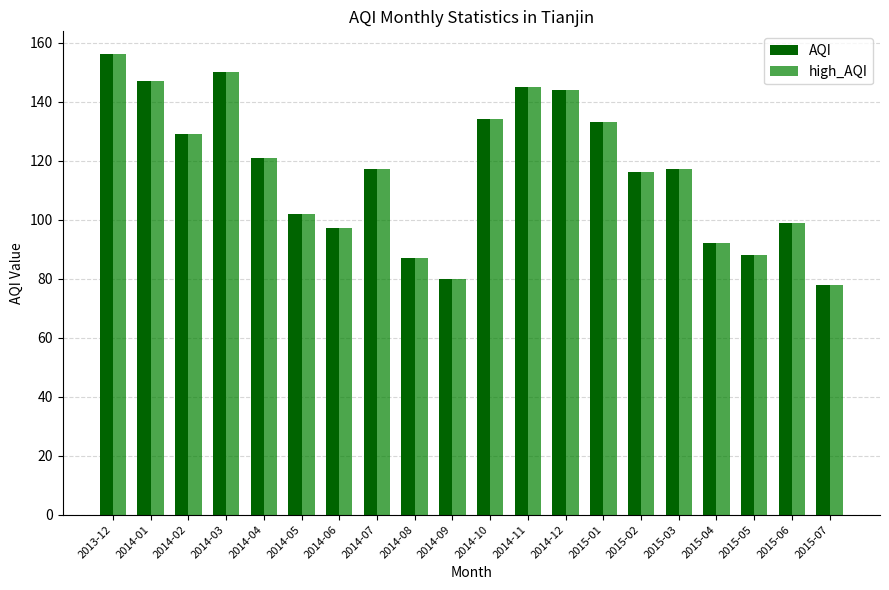

The high_AQI series shows 168 at 2014-07. True or false?

False